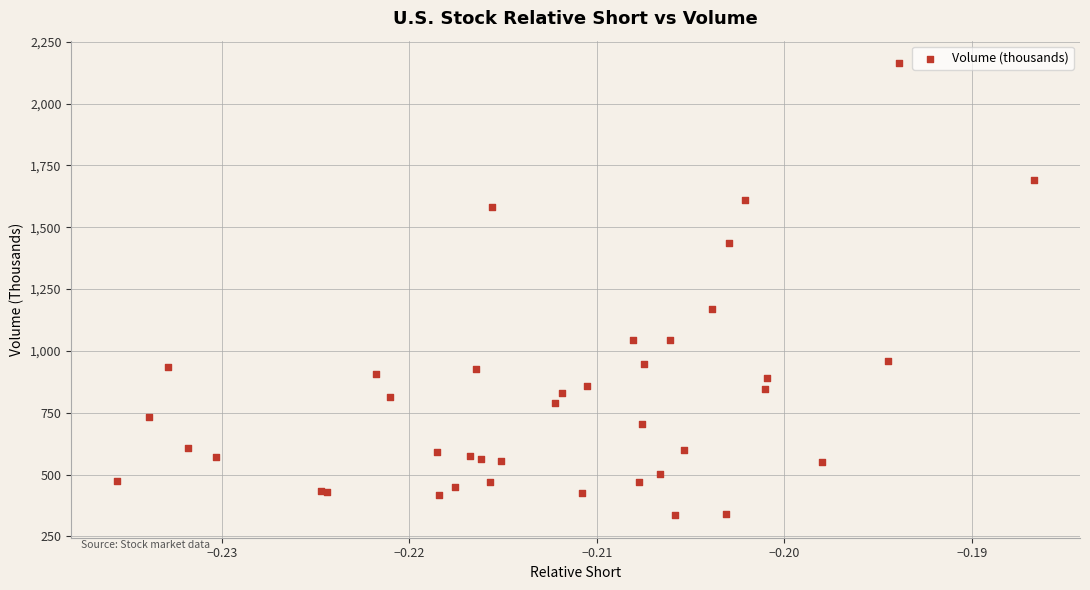

What Y value in the scatter plot is closest to 1249?

1168.2